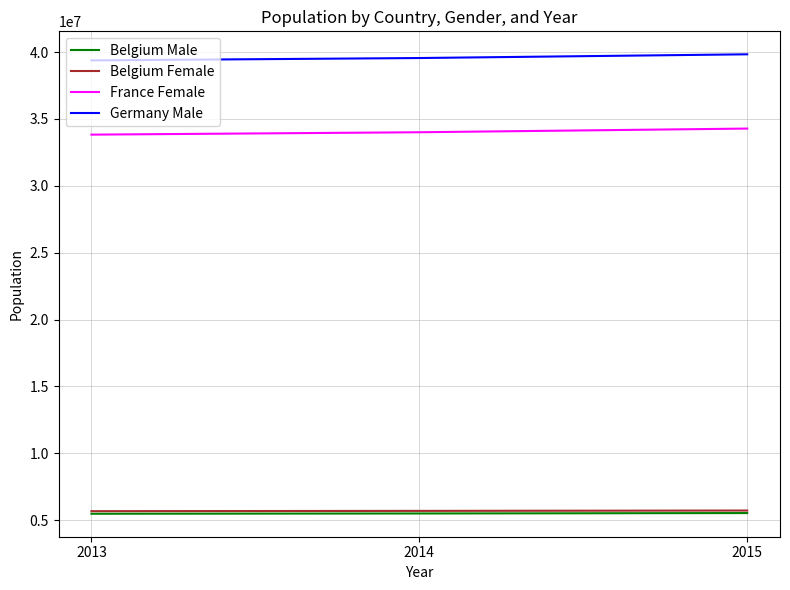

What is the difference between the highest and lowest values at 2014?

34063131